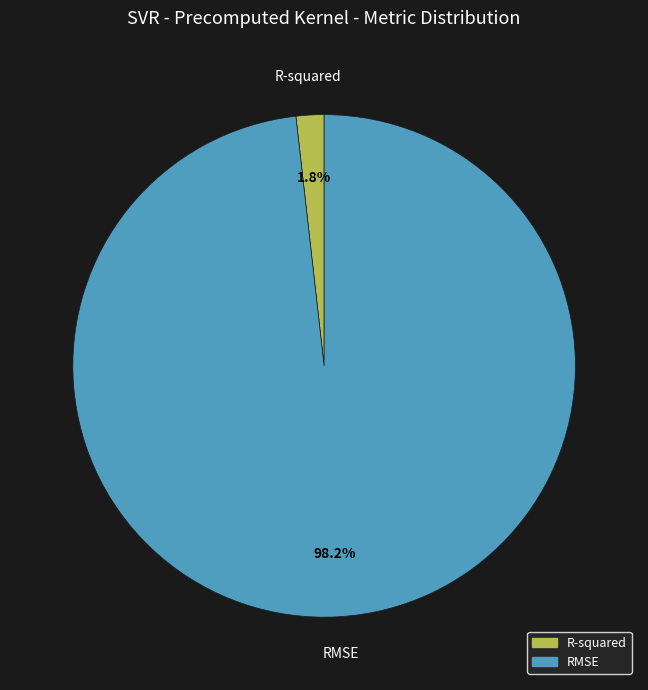

Is there a majority slice in this chart?

Yes